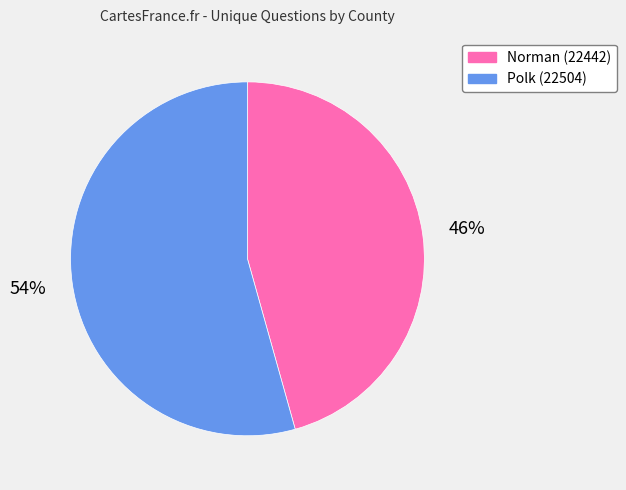

Rank the categories by value from lowest to highest.

Norman (22442), Polk (22504)